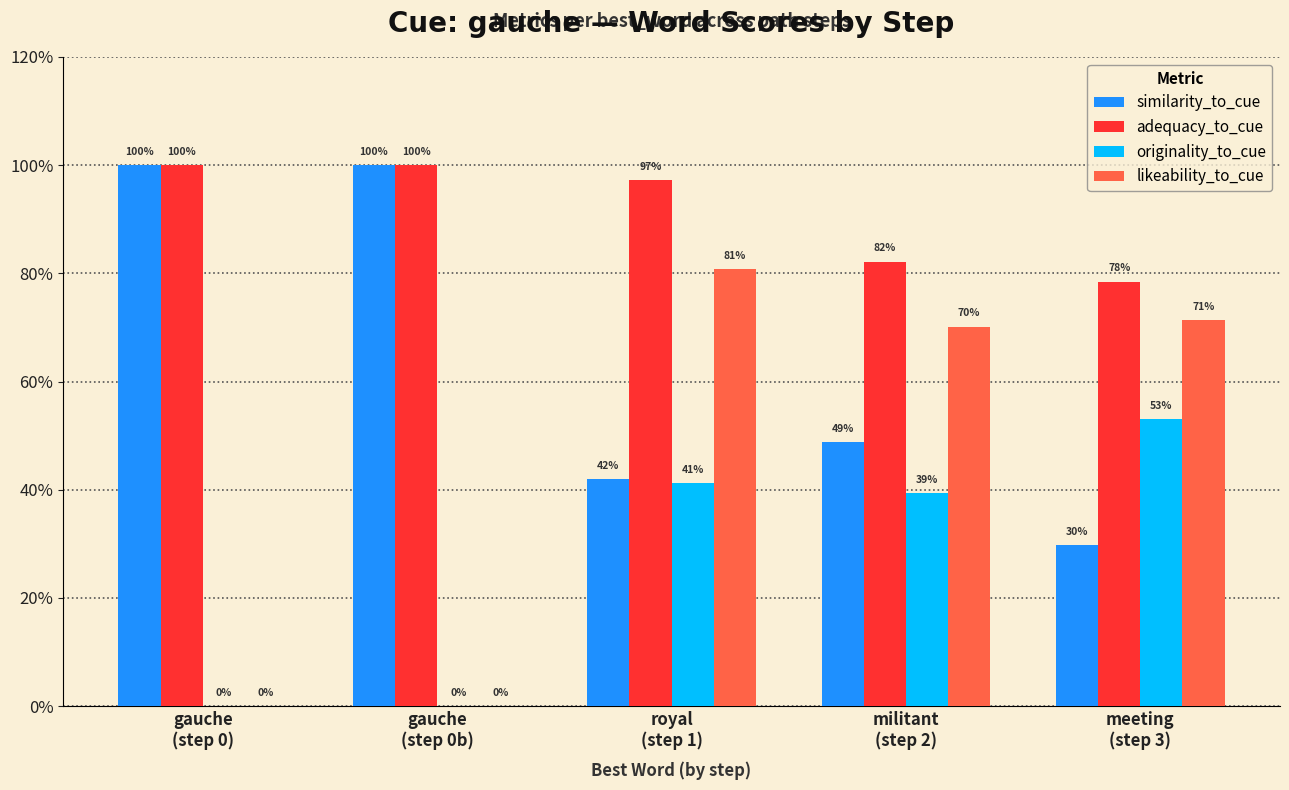

What is the label of the 4th bar from the left?

militant
(step 2)